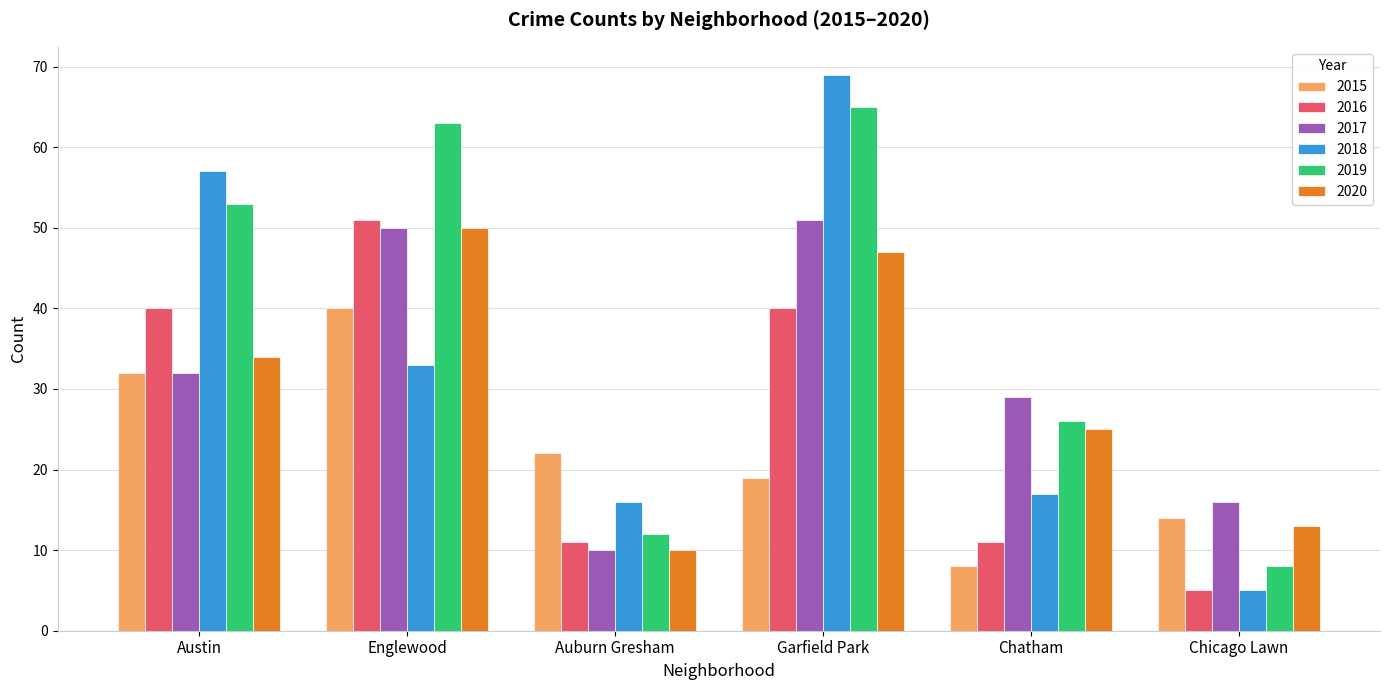

Reading left to right, extract all data points from this chart.

2015: Austin=32	Englewood=40	Auburn Gresham=22	Garfield Park=19	Chatham=8	Chicago Lawn=14
2016: Austin=40	Englewood=51	Auburn Gresham=11	Garfield Park=40	Chatham=11	Chicago Lawn=5
2017: Austin=32	Englewood=50	Auburn Gresham=10	Garfield Park=51	Chatham=29	Chicago Lawn=16
2018: Austin=57	Englewood=33	Auburn Gresham=16	Garfield Park=69	Chatham=17	Chicago Lawn=5
2019: Austin=53	Englewood=63	Auburn Gresham=12	Garfield Park=65	Chatham=26	Chicago Lawn=8
2020: Austin=34	Englewood=50	Auburn Gresham=10	Garfield Park=47	Chatham=25	Chicago Lawn=13